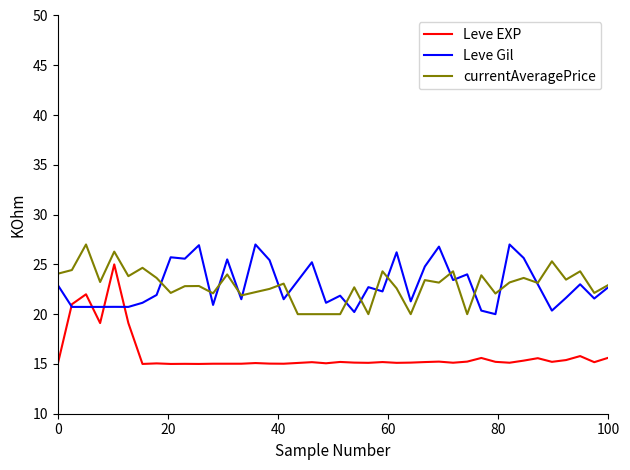

True or false: Leve EXP and currentAveragePrice cross at least once.

False